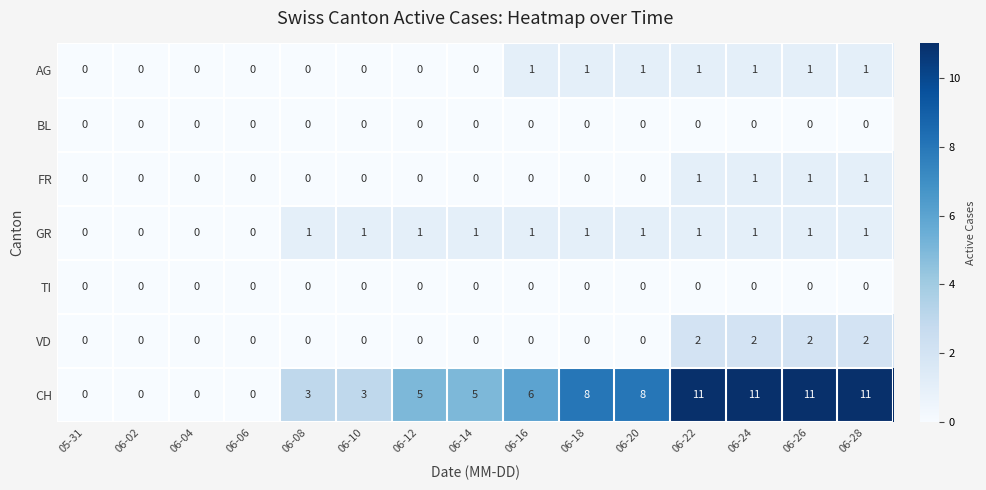

Is it true that AG equals 0 at 06-04?

True